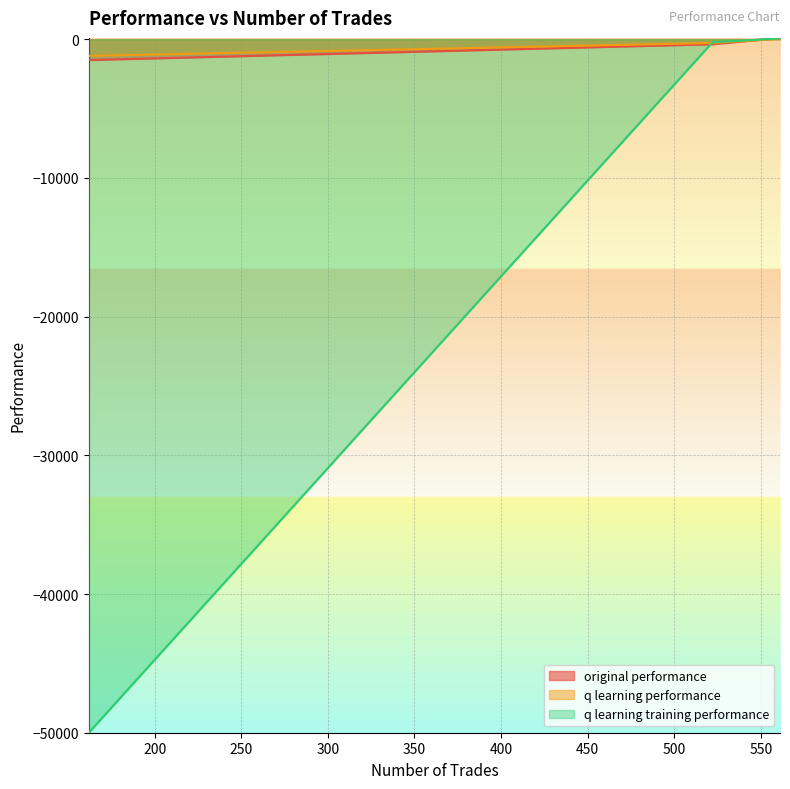

What is the smallest value displayed?

-50000.0